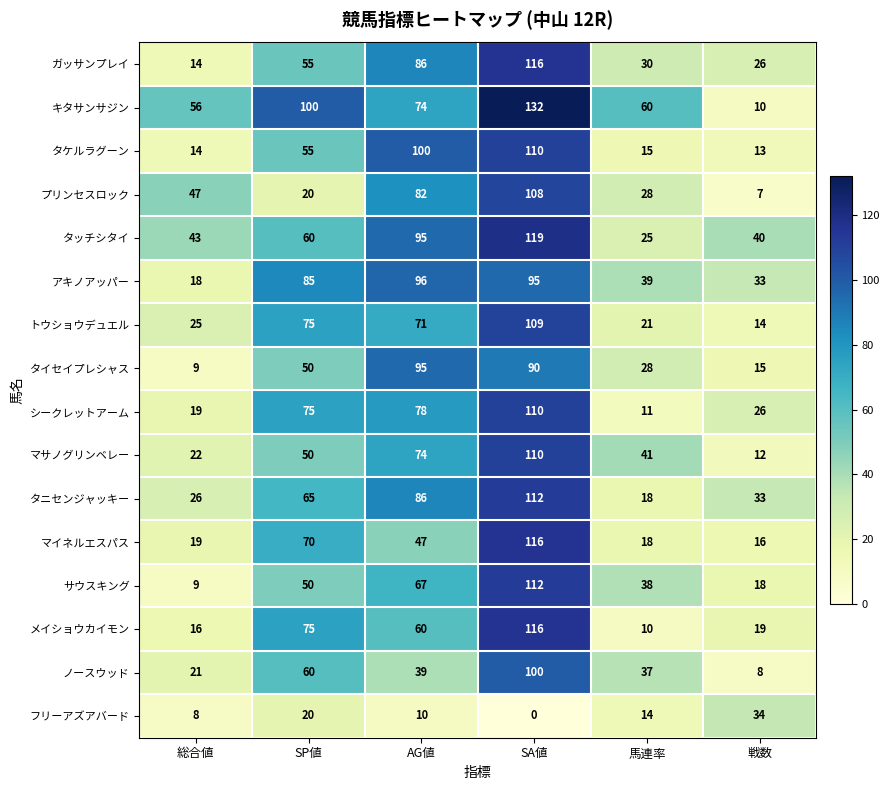

Which series has the widest spread of values?

キタサンサジン